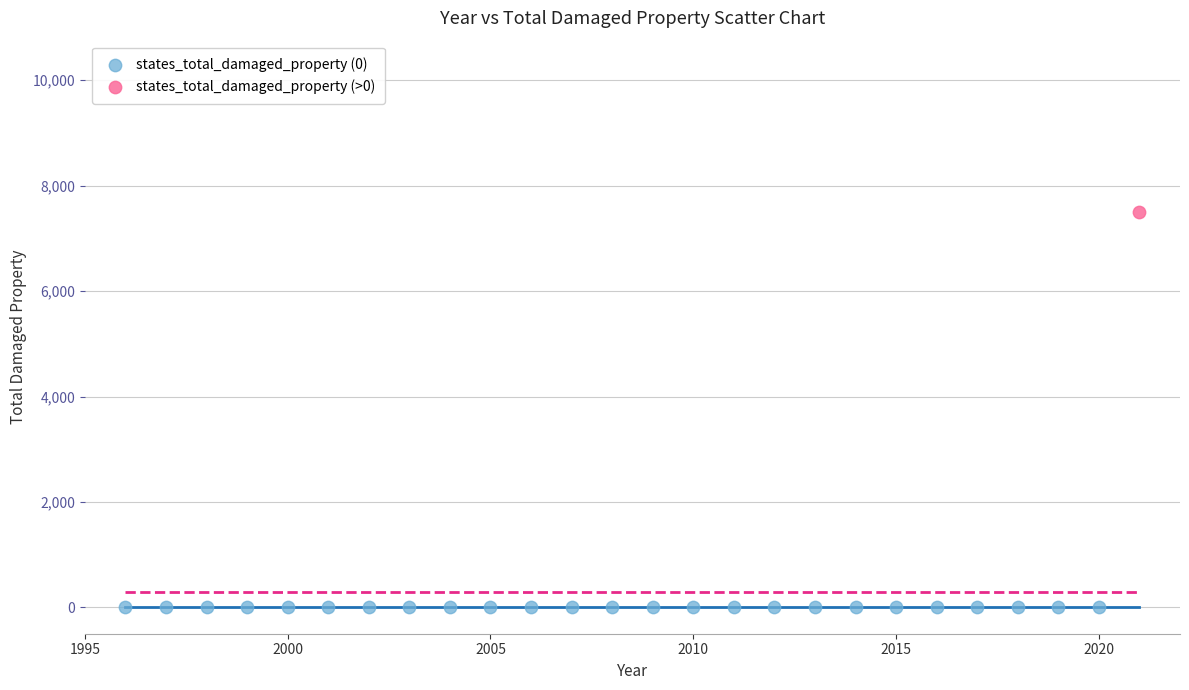

Which series contains the highest Y value?

states_total_damaged_property (>0)